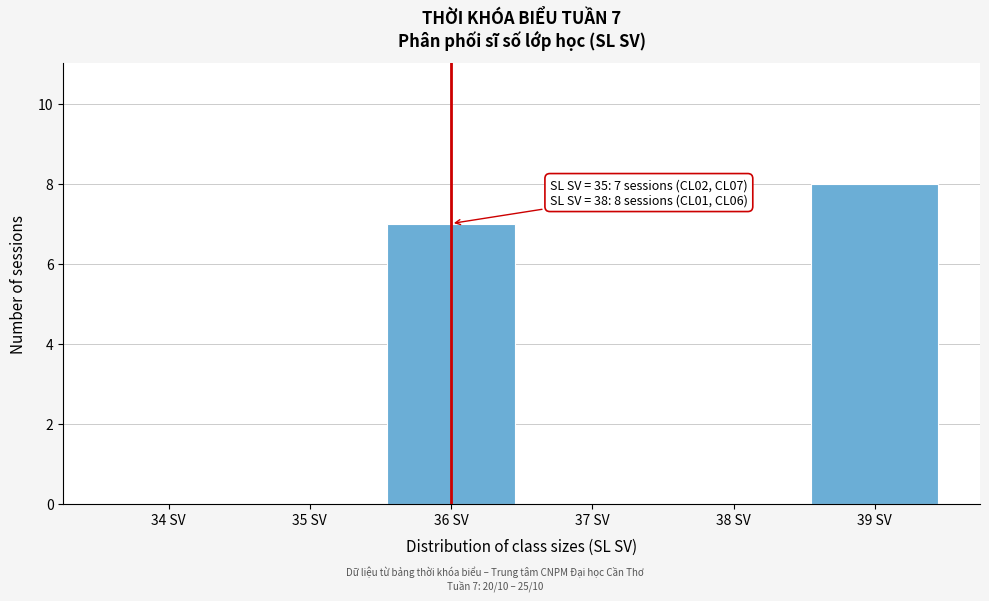

Reading left to right, what are all the values shown in this chart?

34 SV=0	35 SV=0	36 SV=7	37 SV=0	38 SV=0	39 SV=8